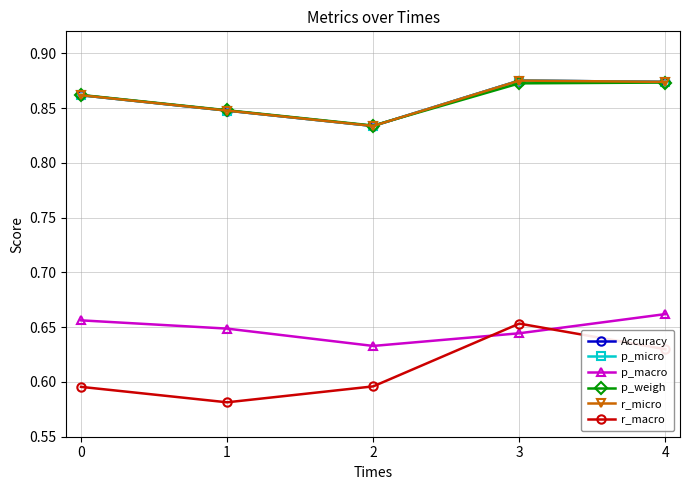

How many intersections are there between p_macro and r_macro?

2